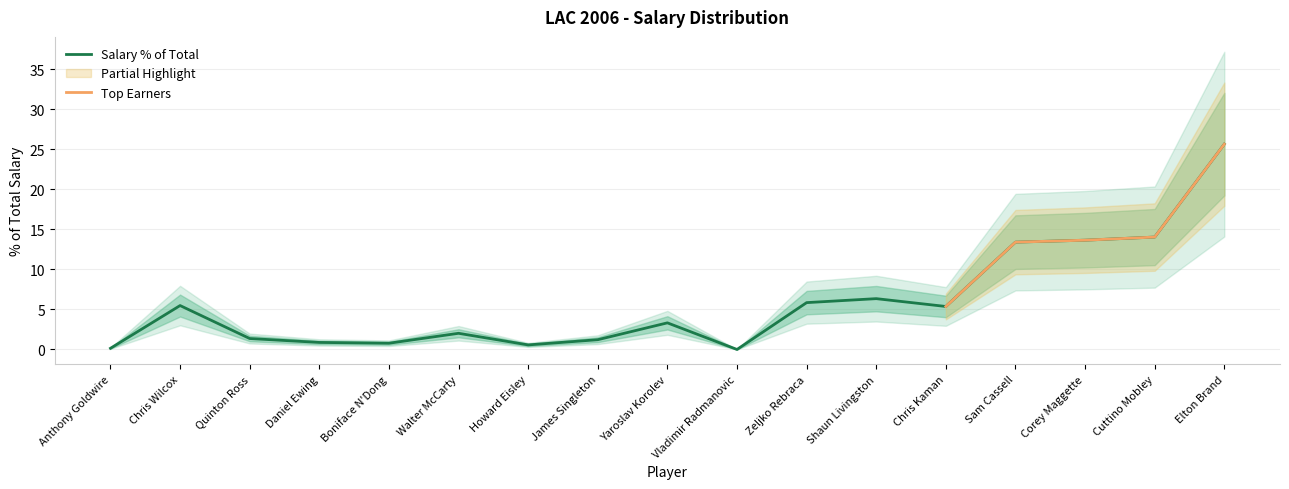

Rank the categories by value from lowest to highest.

Vladimir Radmanovic, Anthony Goldwire, Howard Eisley, Boniface N'Dong, Daniel Ewing, James Singleton, Quinton Ross, Walter McCarty, Yaroslav Korolev, Chris Kaman, Chris Wilcox, Zeljko Rebraca, Shaun Livingston, Sam Cassell, Corey Maggette, Cuttino Mobley, Elton Brand